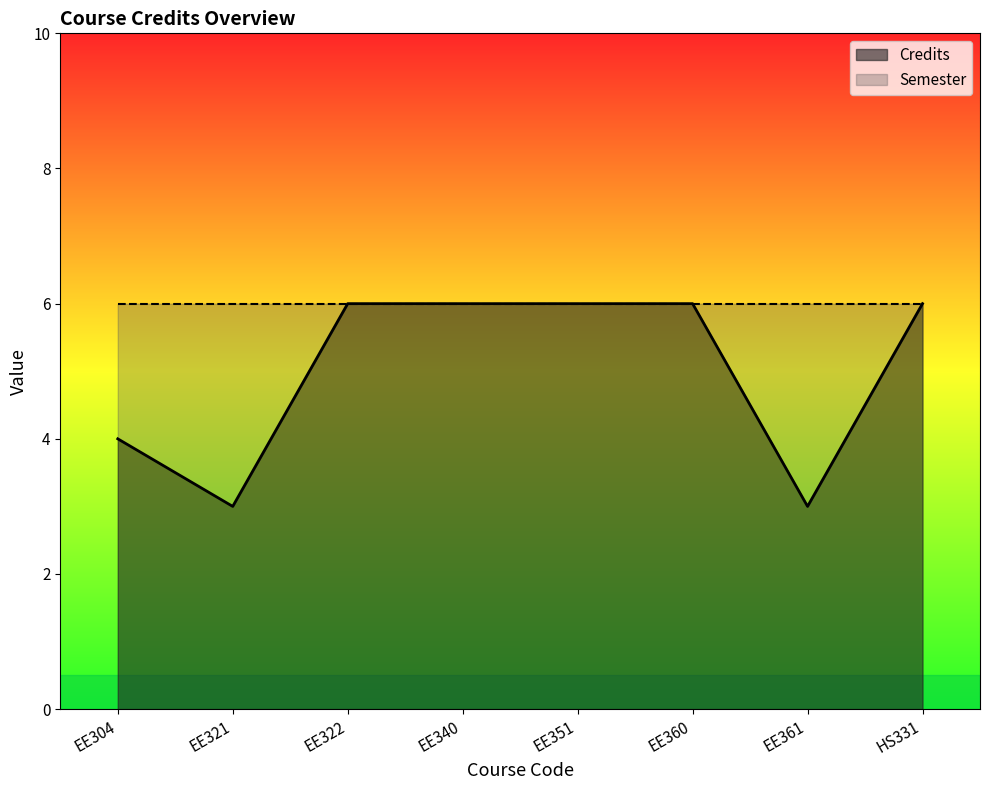

At which category does the data reach its first local valley?

EE321